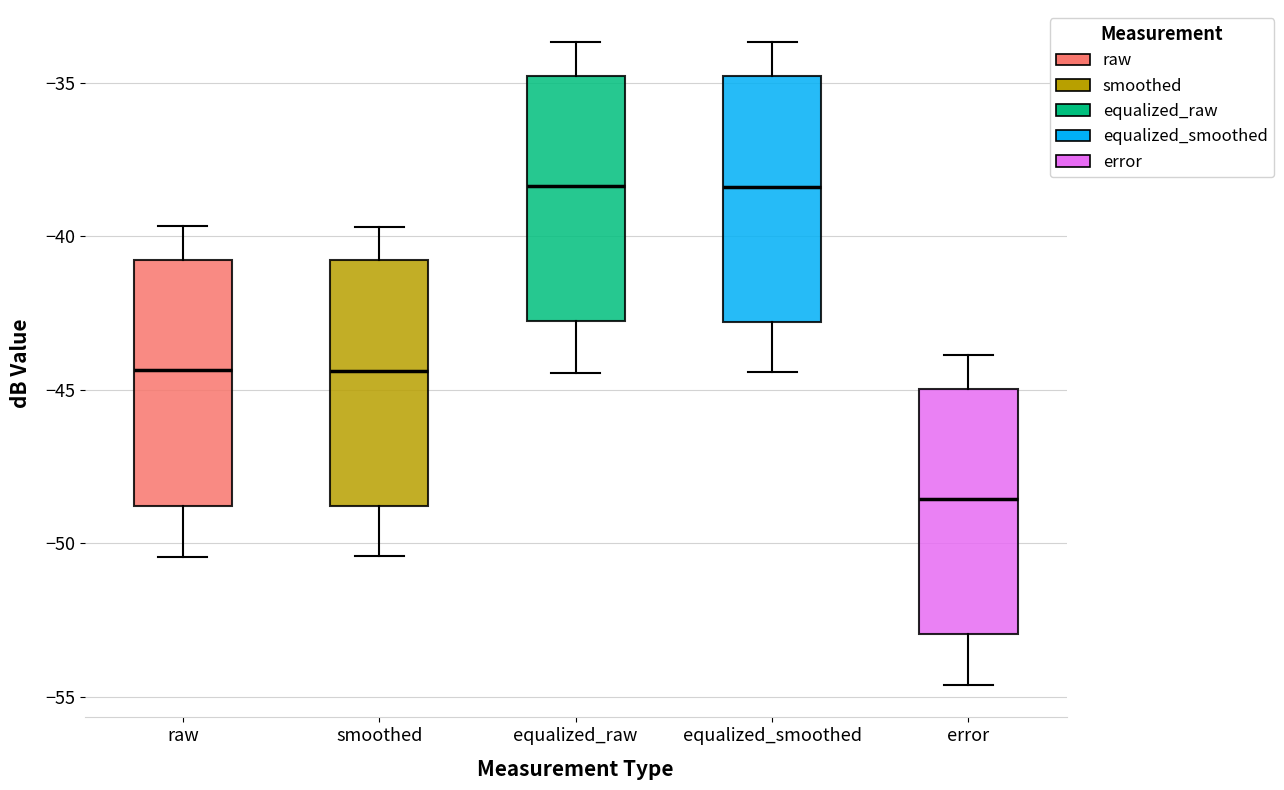

Where is the upper edge of the box for error on the y-axis? The values are not printed on the chart, so give them approximately, as read against the axis.

-45.0